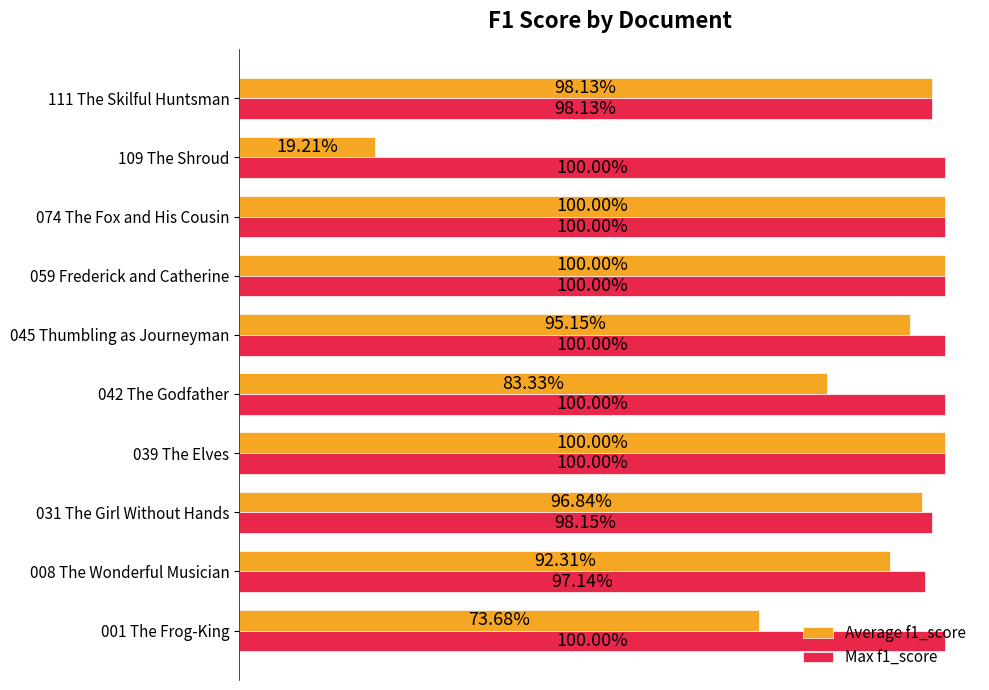

What are all the series names shown in the legend?

Average f1_score, Max f1_score